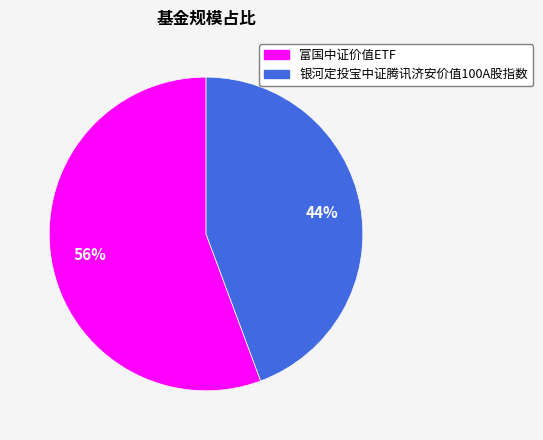

What is the majority slice?

富国中证价值ETF